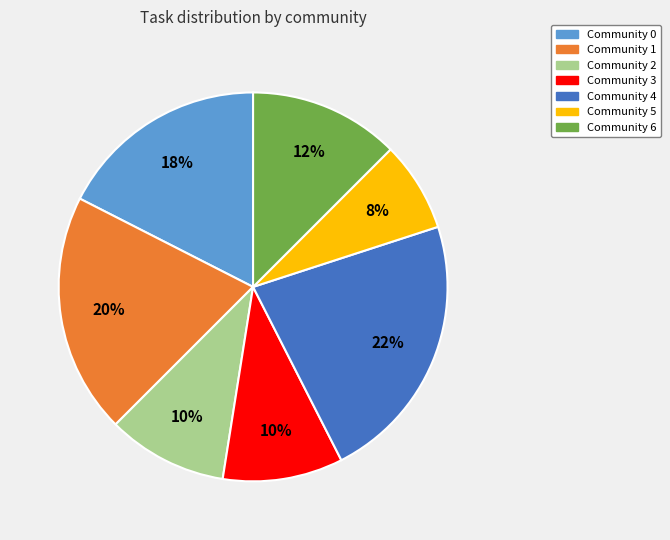

Do Community 5 and Community 1 together represent more than half of the pie?

No